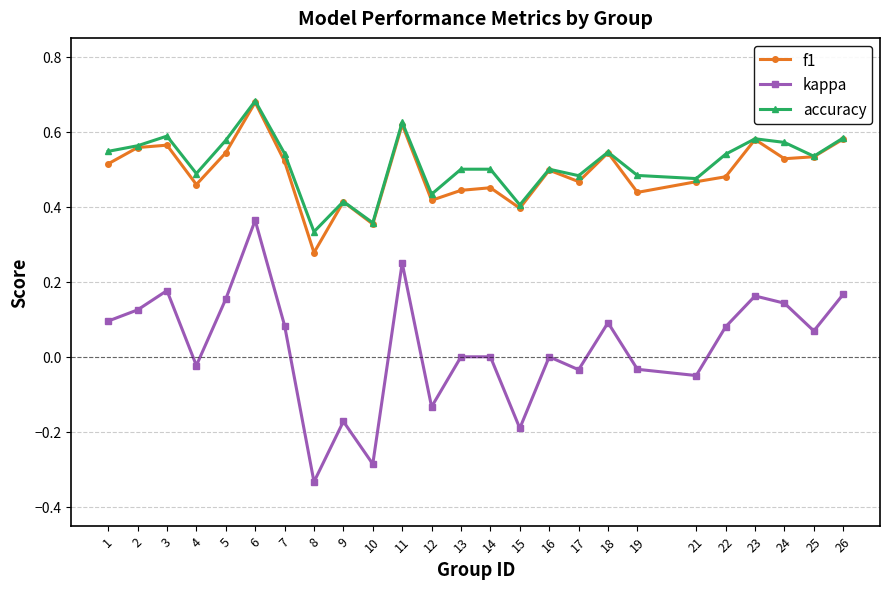

How many lines are shown in the chart?

3